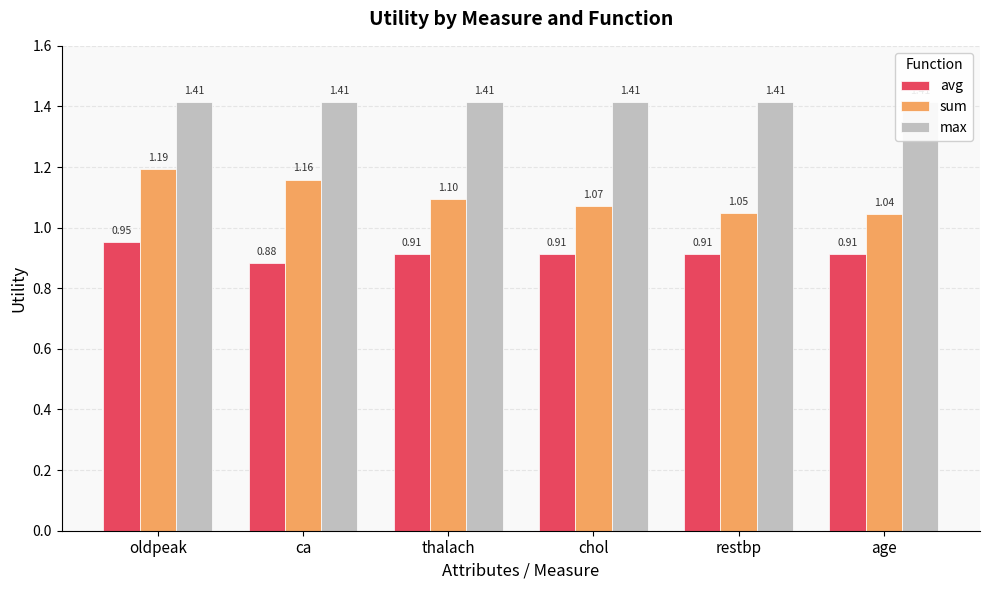

Reading left to right, extract all data points from this chart.

avg: oldpeak=1.0	ca=0.9	thalach=0.9	chol=0.9	restbp=0.9	age=0.9
sum: oldpeak=1.2	ca=1.2	thalach=1.1	chol=1.1	restbp=1.0	age=1.0
max: oldpeak=1.4	ca=1.4	thalach=1.4	chol=1.4	restbp=1.4	age=1.4